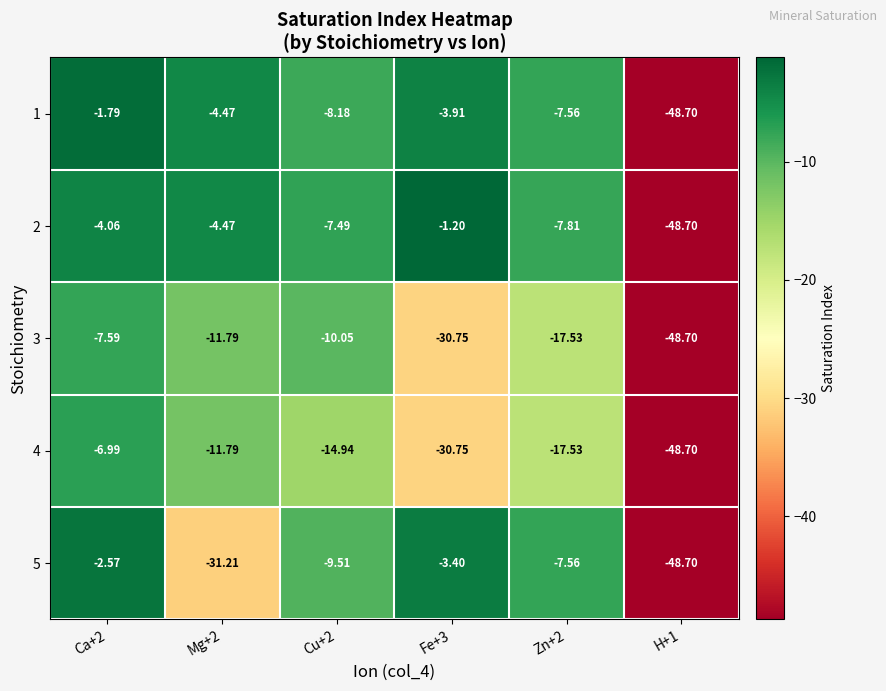

Is the value of 3 at Ca+2 greater than the value of 2 at Mg+2?

No